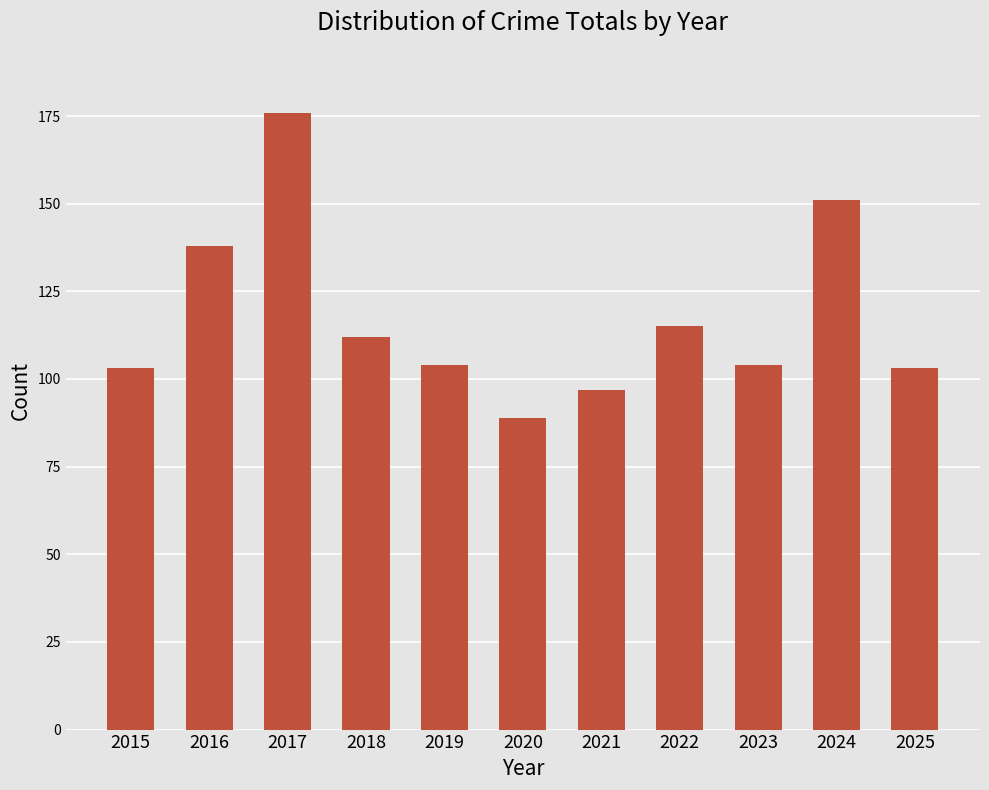

Are the bars horizontal?

No